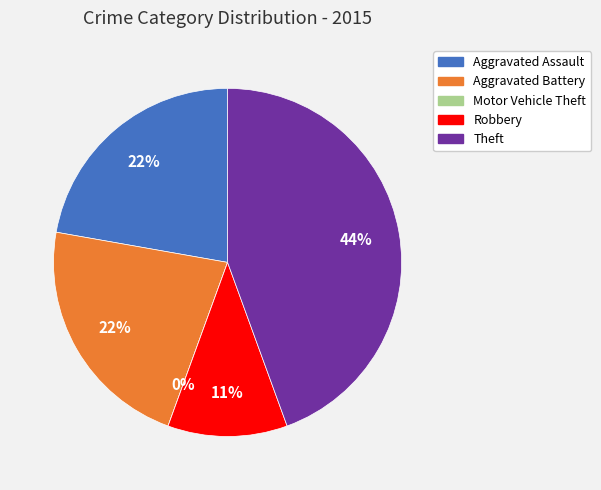

Which slice is the largest?

Theft